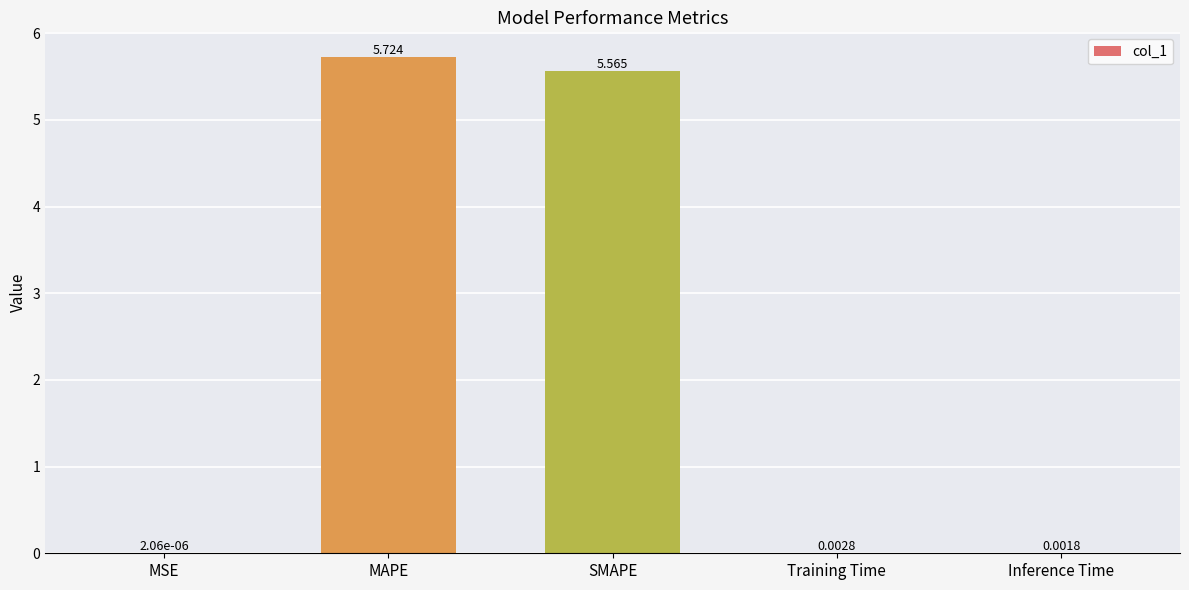

Between MAPE and SMAPE, which is larger?

MAPE